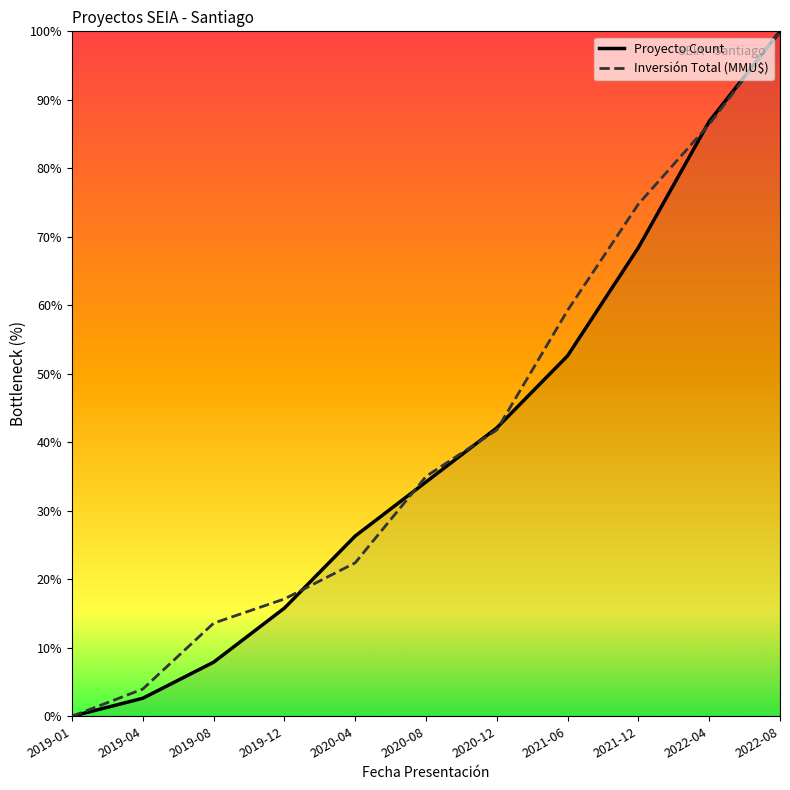

What position from the right is 2022-04?

2